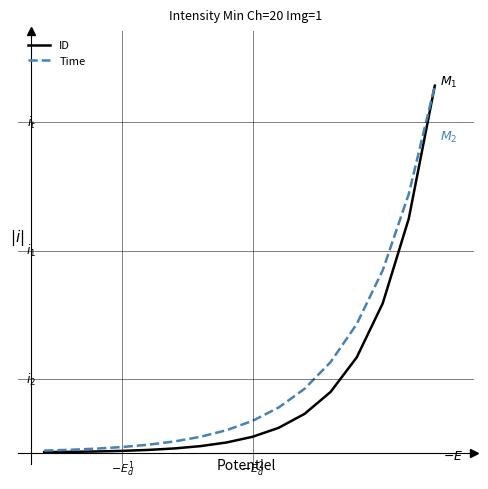

What are all the series names shown in the legend?

ID, Time